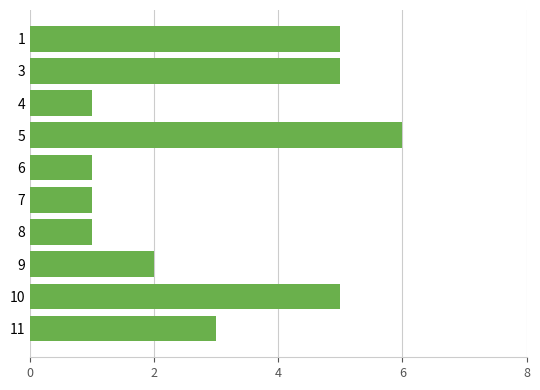

Reading top to bottom, list all the values displayed in this chart.

1=5	3=5	4=1	5=6	6=1	7=1	8=1	9=2	10=5	11=3